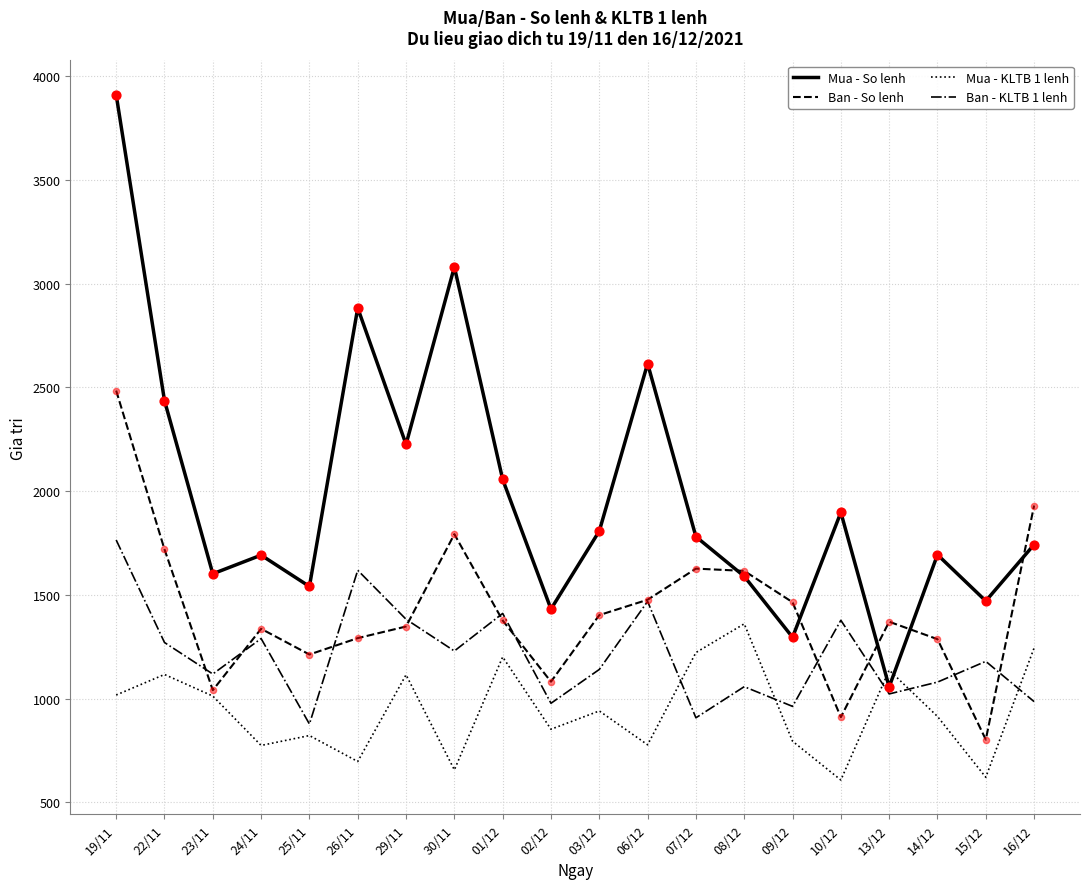

Which series has the widest spread of values?

Mua - So lenh